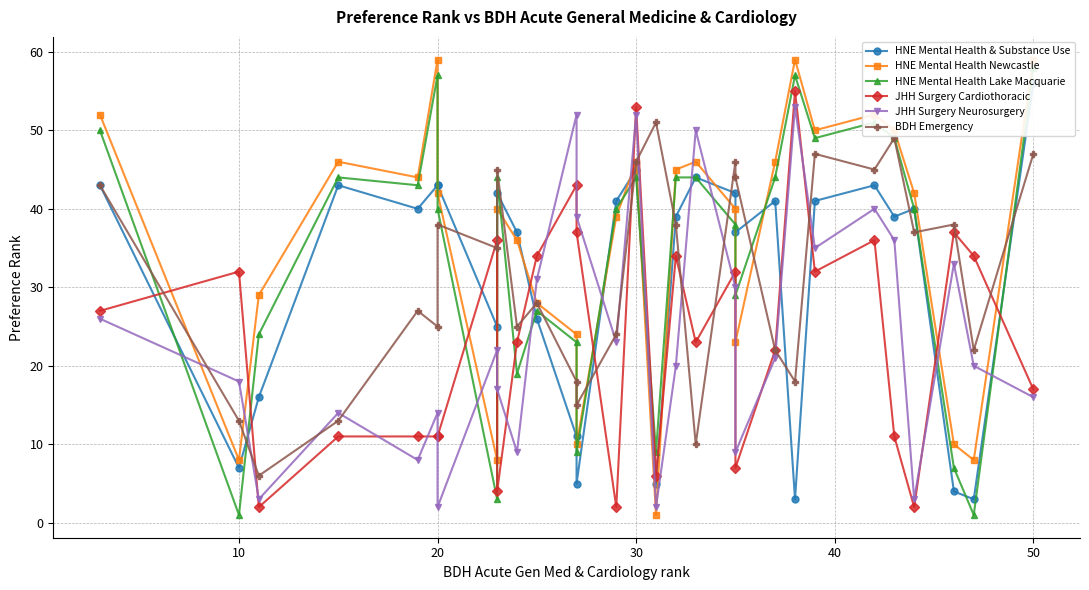

In HNE Mental Health Lake Macquarie, how many points are lower than both neighbors (excluding endpoints)?

9